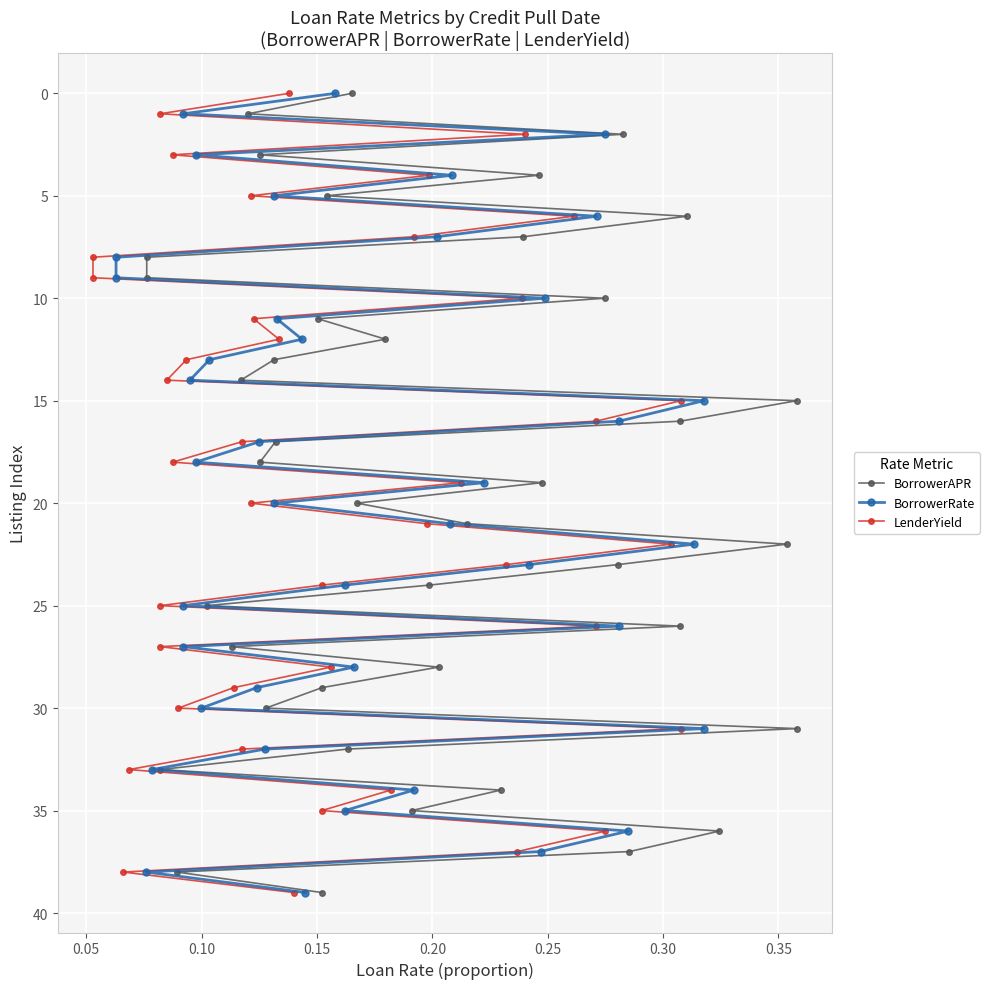

Which series has the widest spread of values?

BorrowerAPR